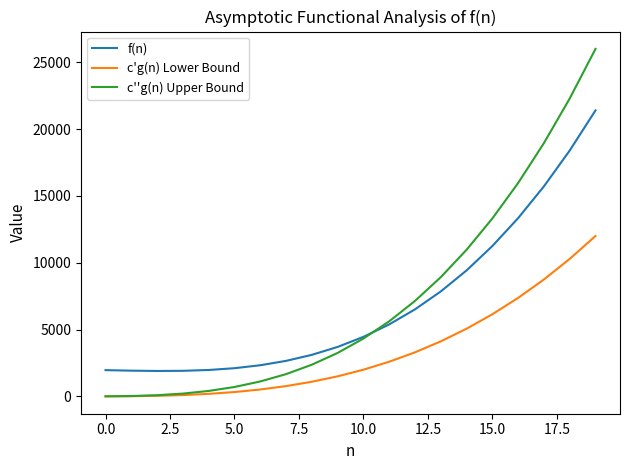

True or false: c'g(n) Lower Bound and f(n) intersect in this chart.

False